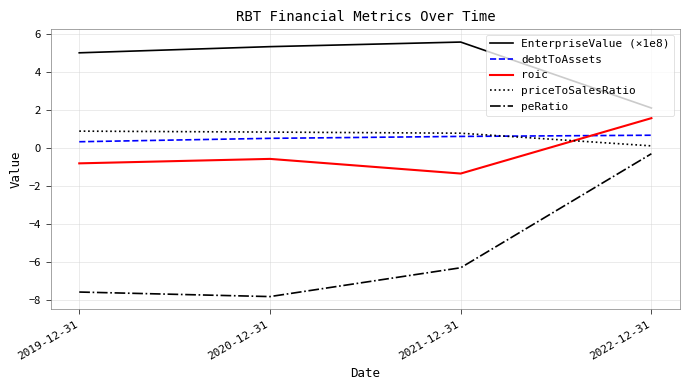

Count the number of data series in this chart.

5